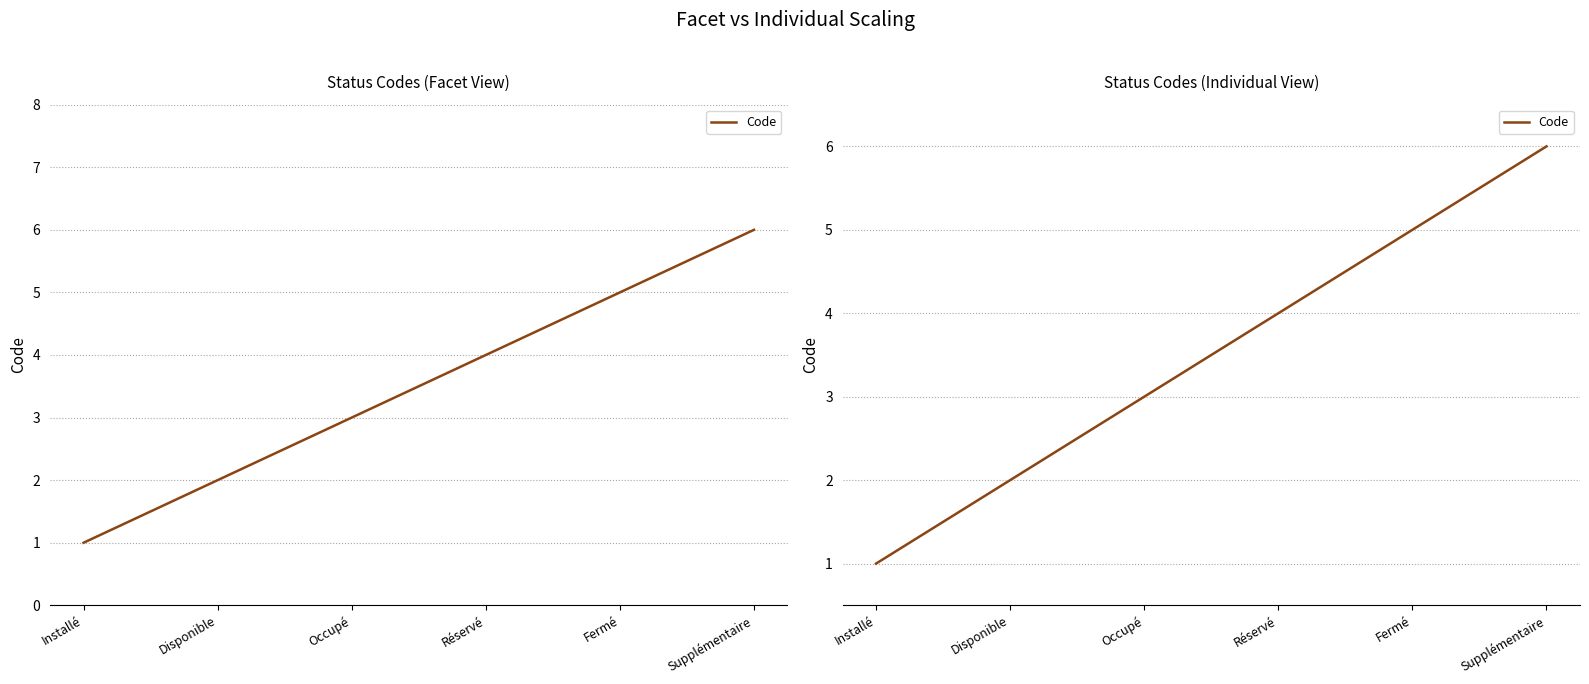

Rank the categories by value from highest to lowest.

Supplémentaire, Fermé, Réservé, Occupé, Disponible, Installé